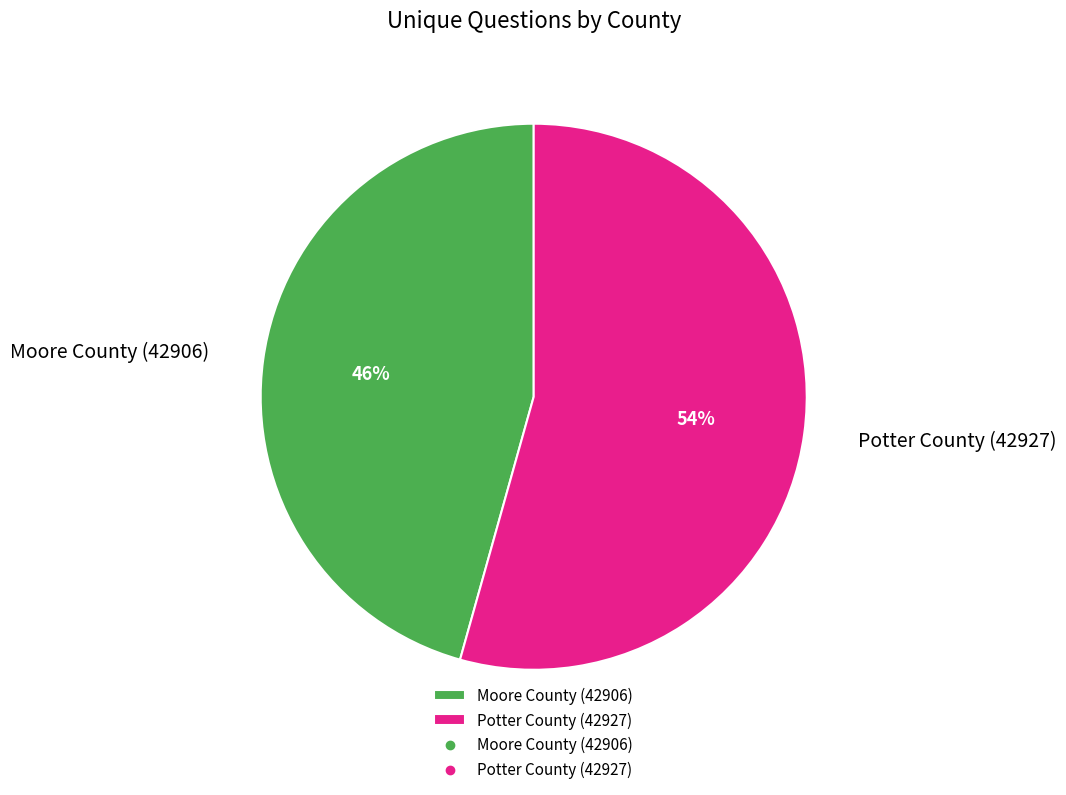

Which category has the biggest portion of the pie?

Potter County (42927)